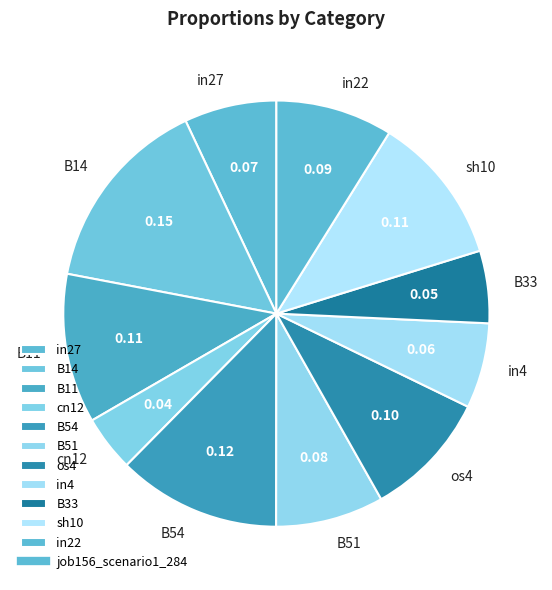

Is it true that B33 is 5% of the pie?

True